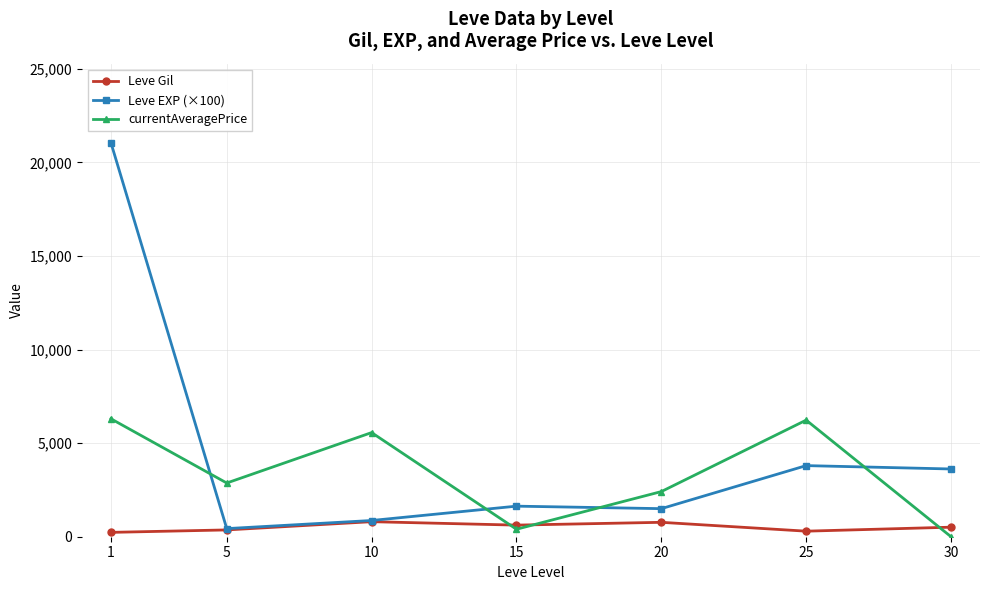

Is the value of currentAveragePrice at 15 greater than the value of Leve Gil at 10?

No